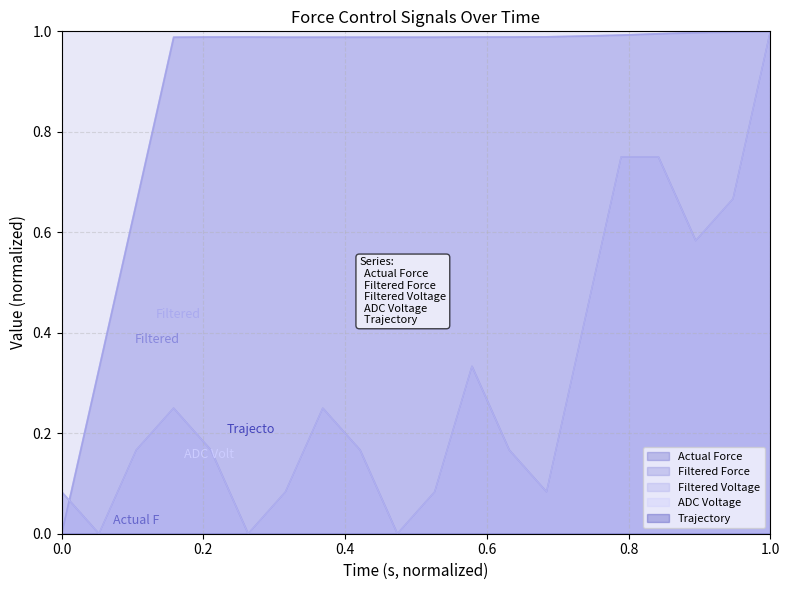

What is the total value across all series at 0.8?

2.3